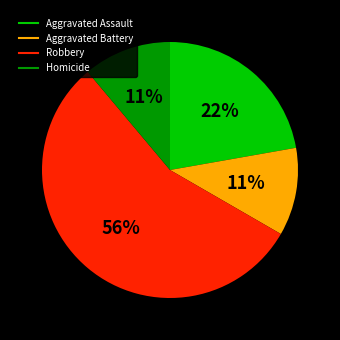

What is the ratio of the value at Aggravated Battery to the value at Aggravated Assault?

0.5